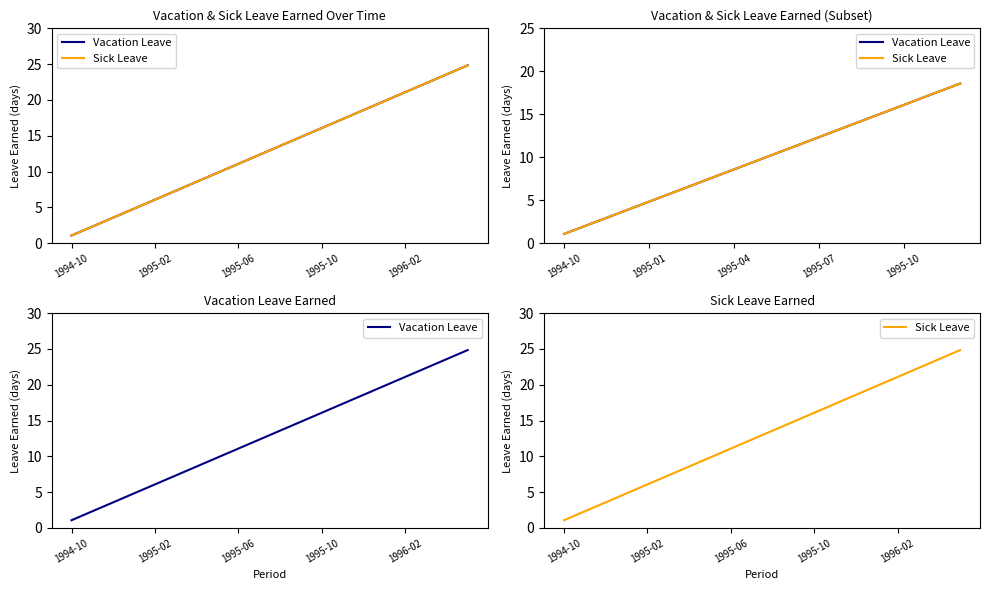

What is the difference between the maximum and minimum values in the Vacation Leave series?

23.8